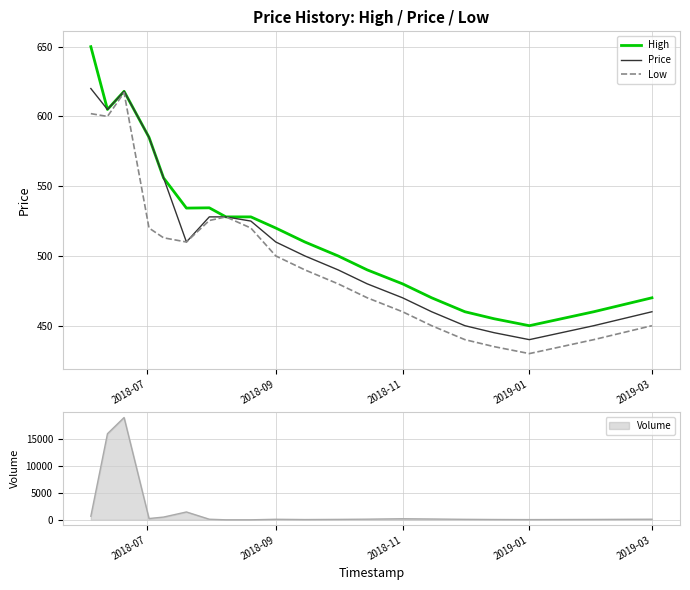

The High series shows 868.3 at 2018-09. True or false?

False